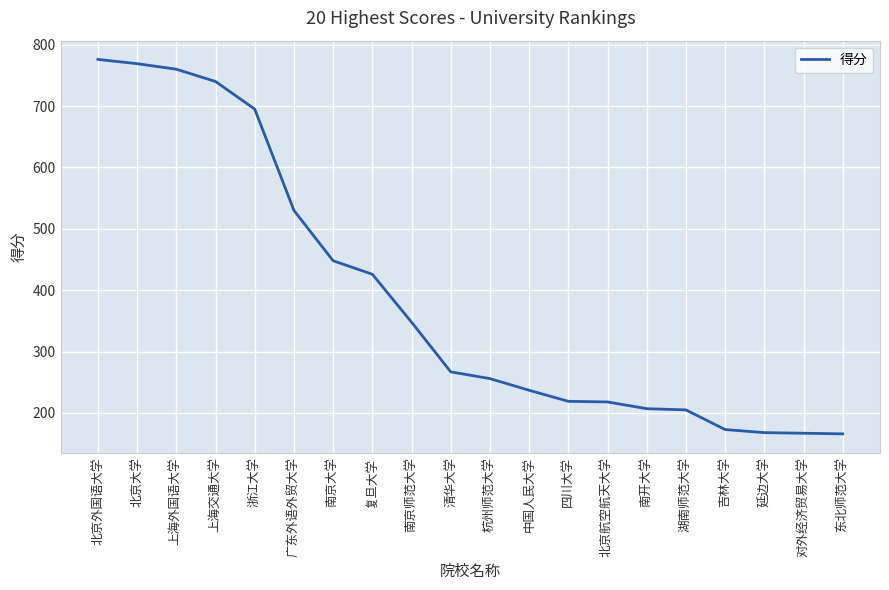

Read the value at 四川大学.

219